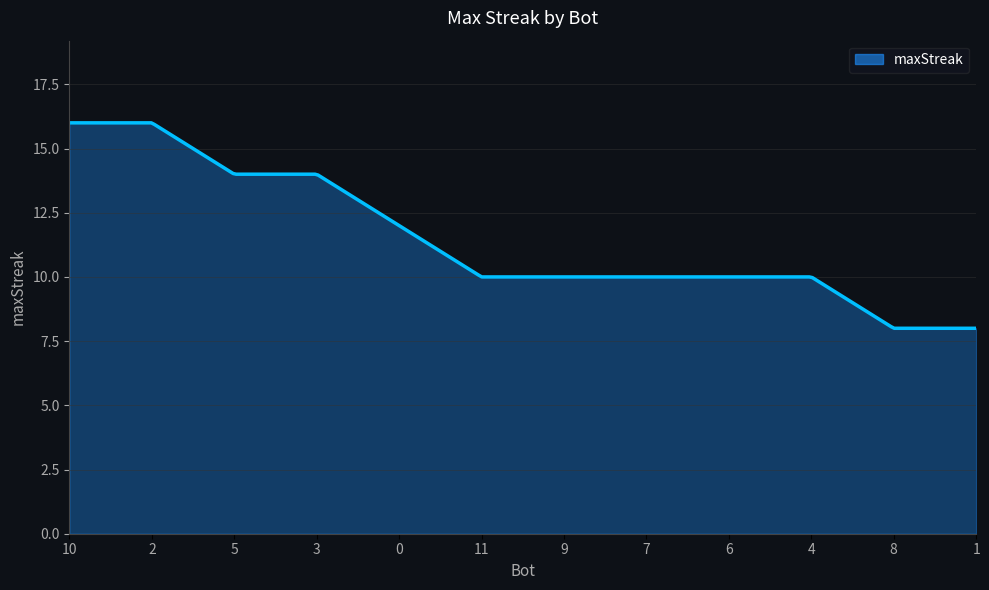

What is the difference between the maximum and minimum values?

8.0